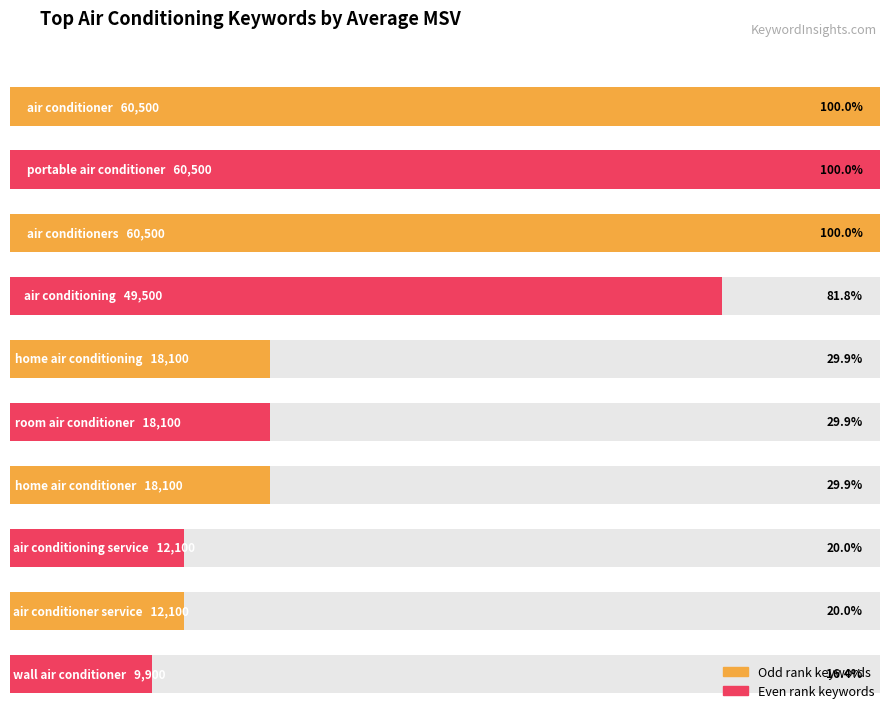

Where is the data nearest to the value 34300?

air conditioning